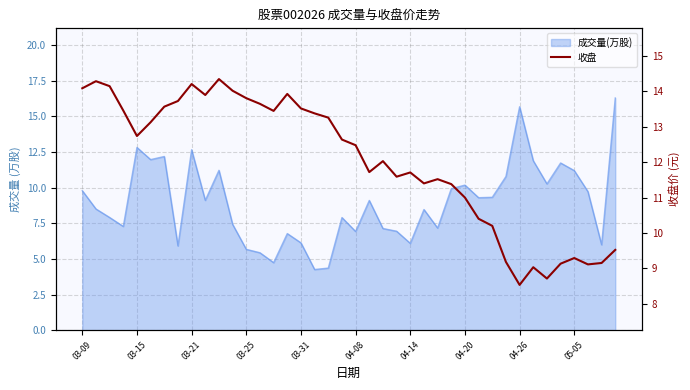

What is the change in value from 26 to 39?

-2.0